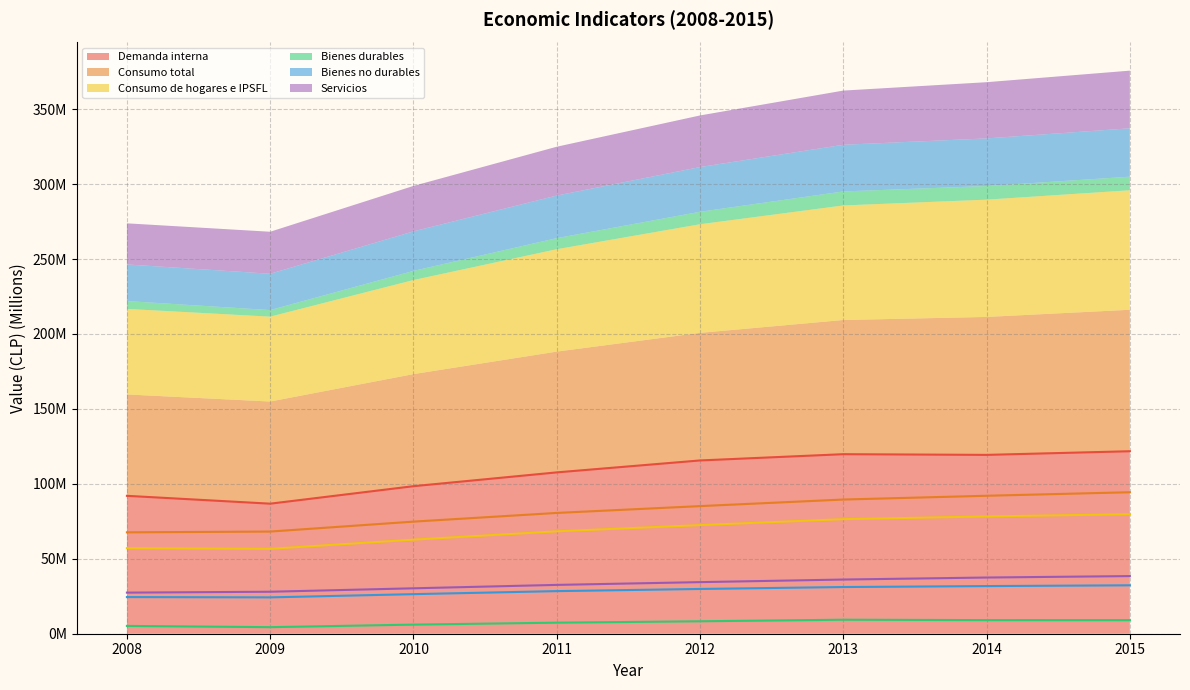

Is it true that Consumo de hogares e IPSFL equals 78.2 at 2014?

True